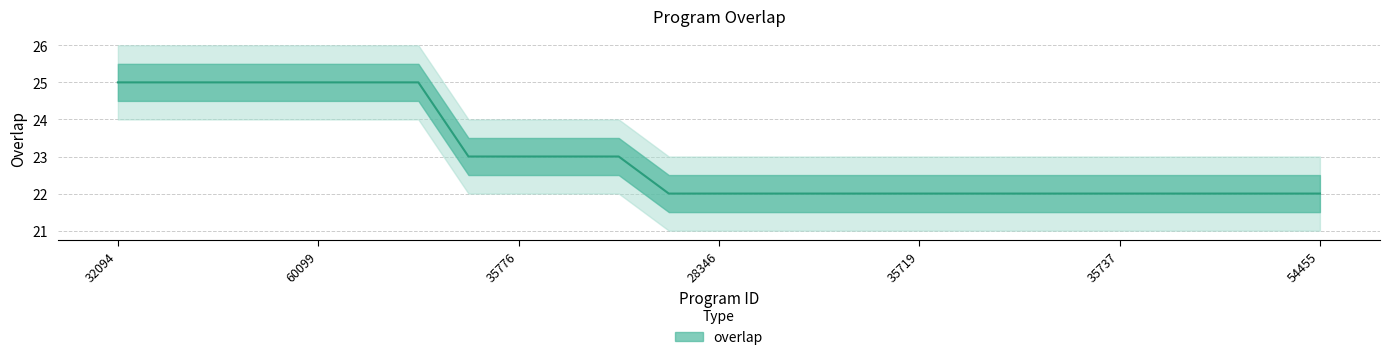

Read the value at 54498.

25